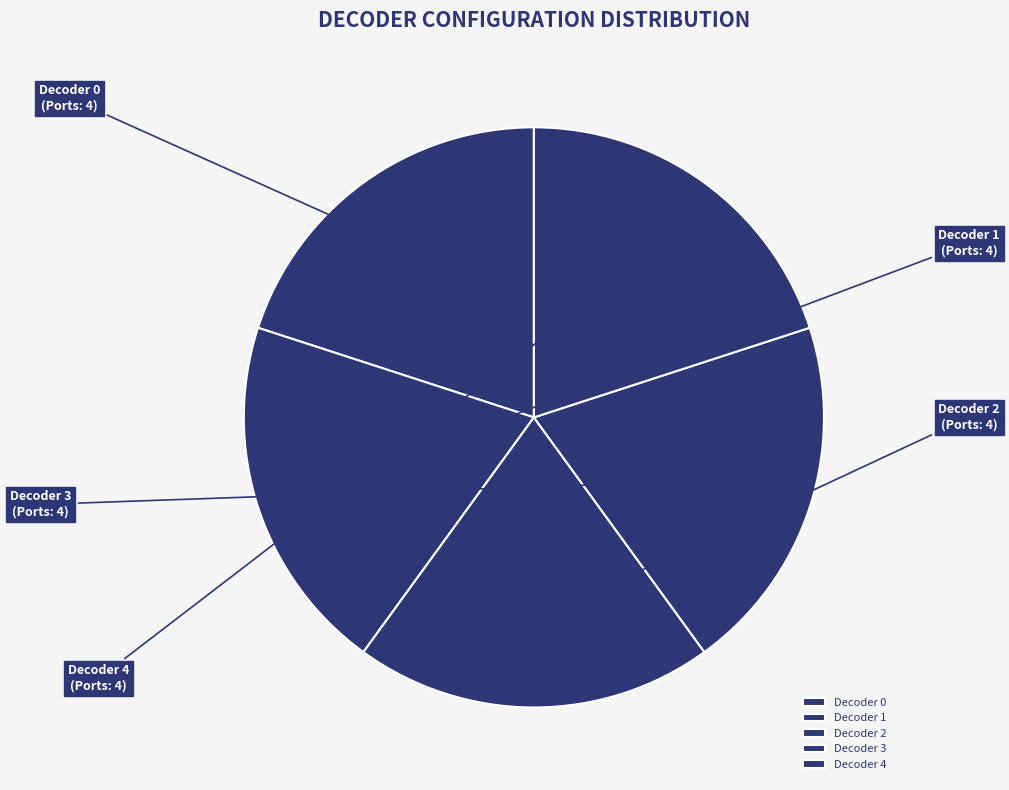

Does any single category account for the majority?

No